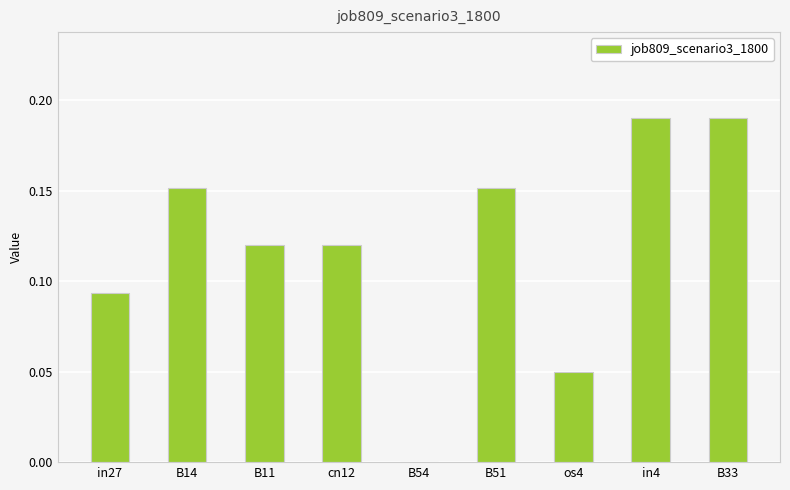

The value at B51 is 0.0. True or false?

False